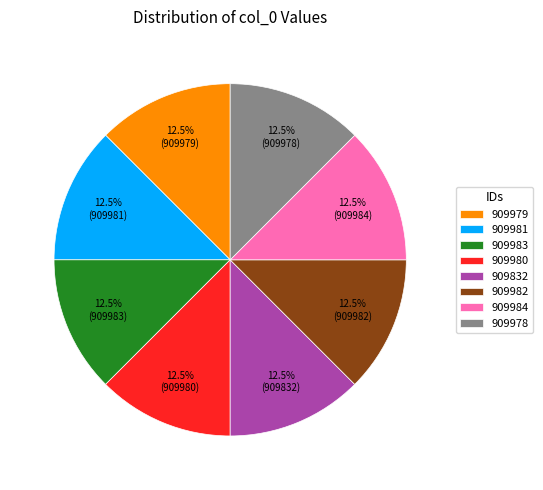

Do 909983 and 909981 together represent more than half of the pie?

No